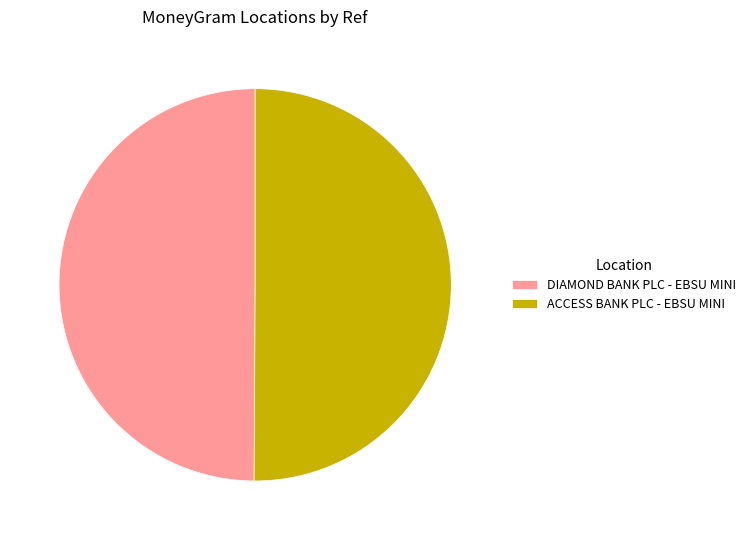

Combined, do DIAMOND BANK PLC - EBSU MINI and ACCESS BANK PLC - EBSU MINI account for over 50%?

Yes